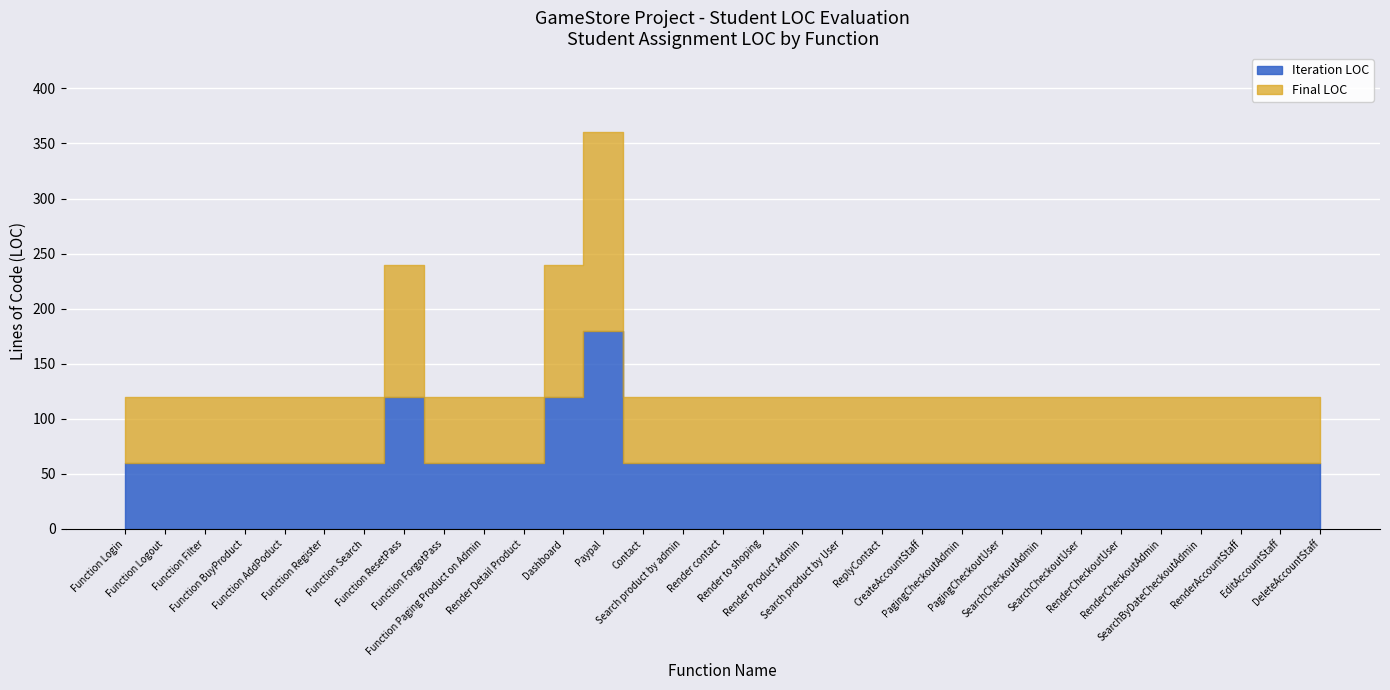

Which series changed the most between Render Product Admin and PagingCheckoutUser?

Iteration LOC